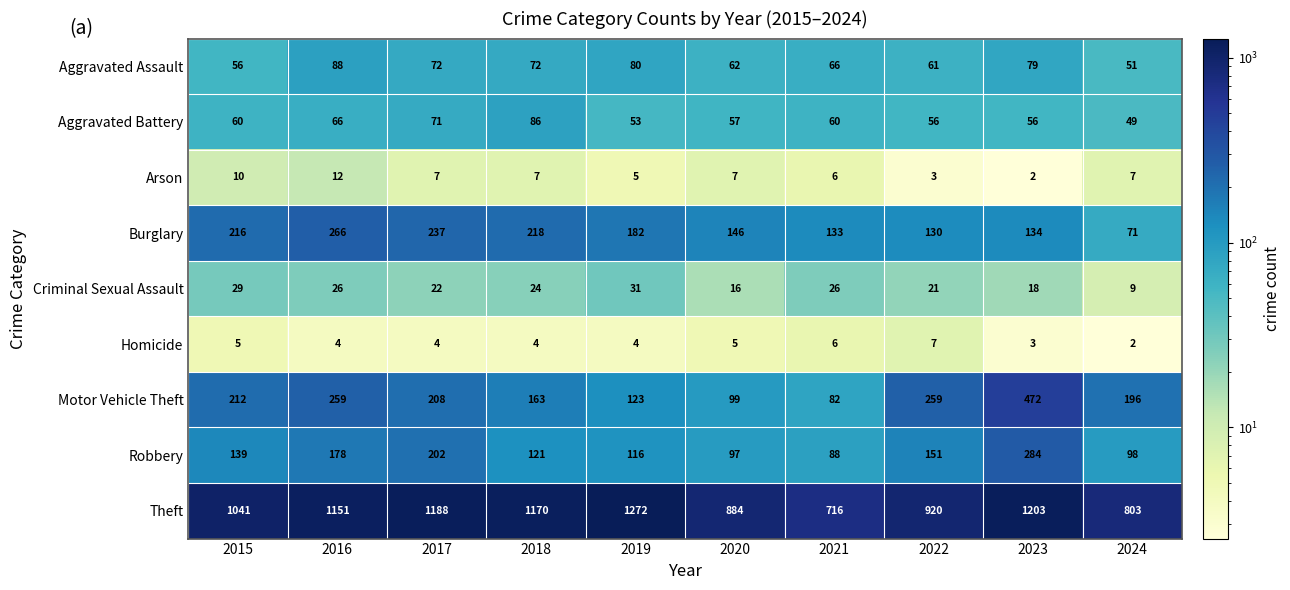

At which label does Homicide reach its peak?

2022